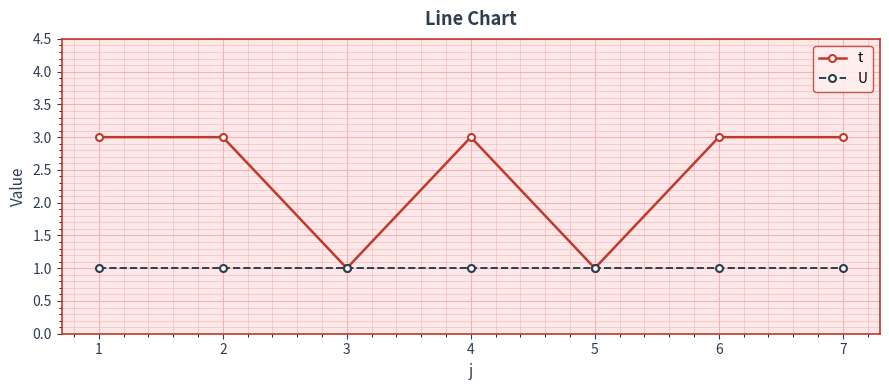

Is the value of U at 2 greater than the value of t at 1?

No